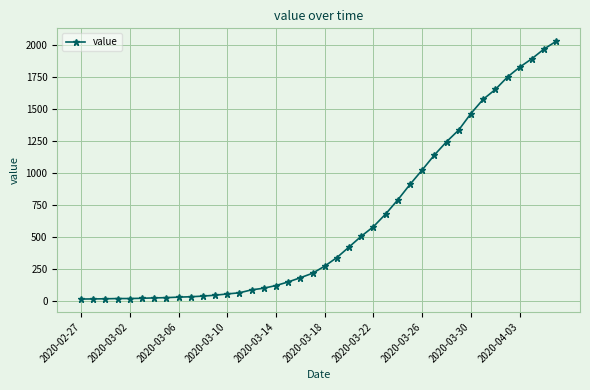

What is the sum of all values?

24656